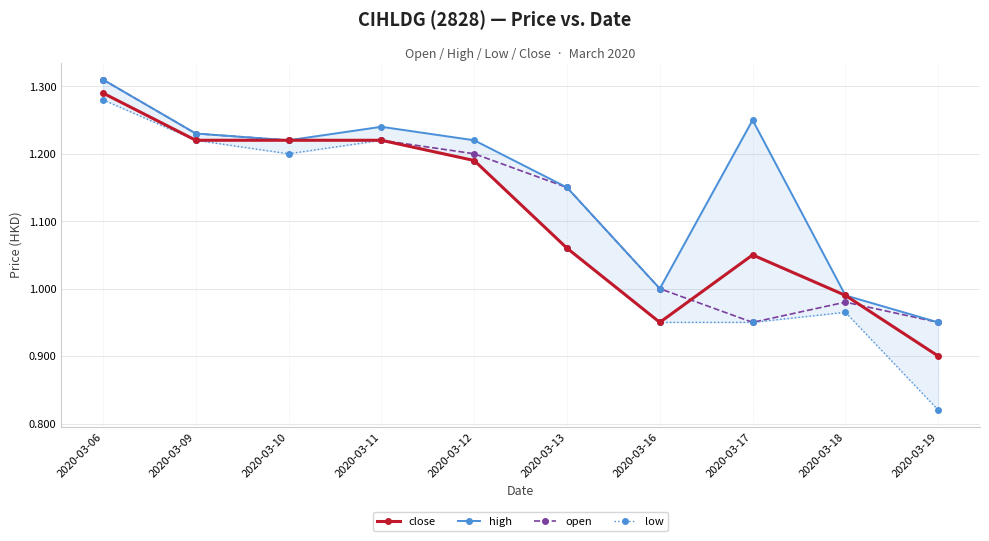

True or false: open and low intersect in this chart.

False